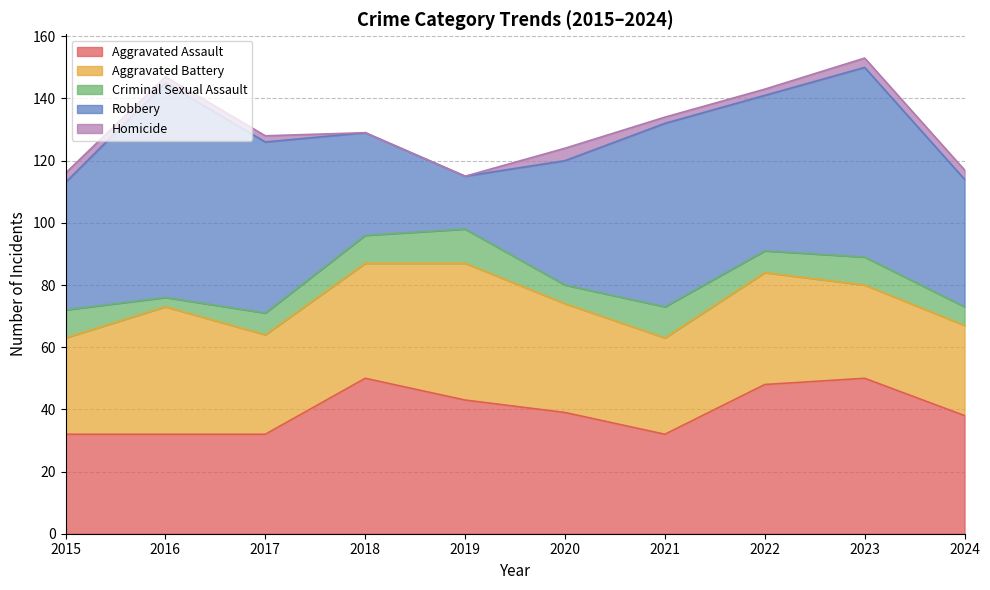

What value does the Robbery series have at 2017, to the nearest 5?

55